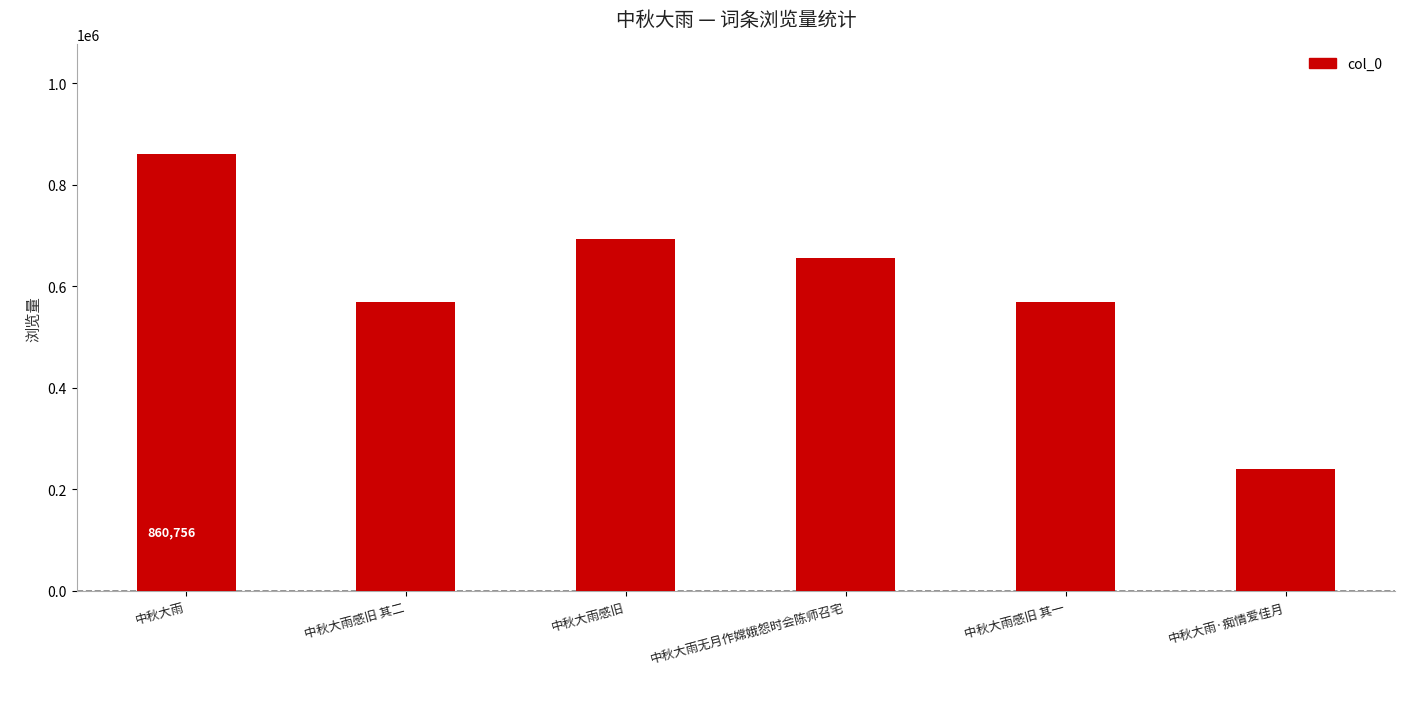

Is it true that the value at 中秋大雨 is 278958?

False